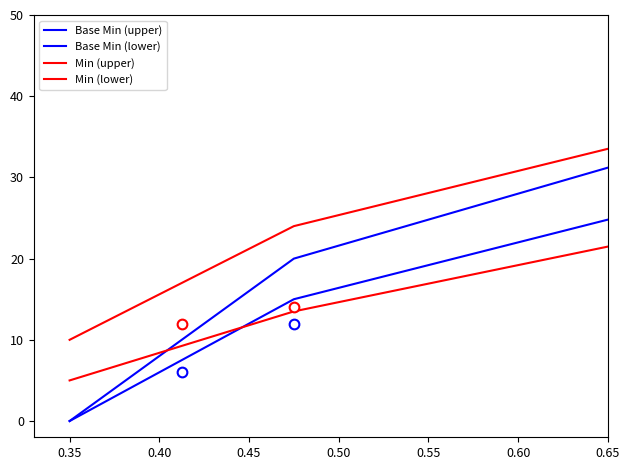

What is the value of the Min (upper) point at the 2nd from the left?

17.0